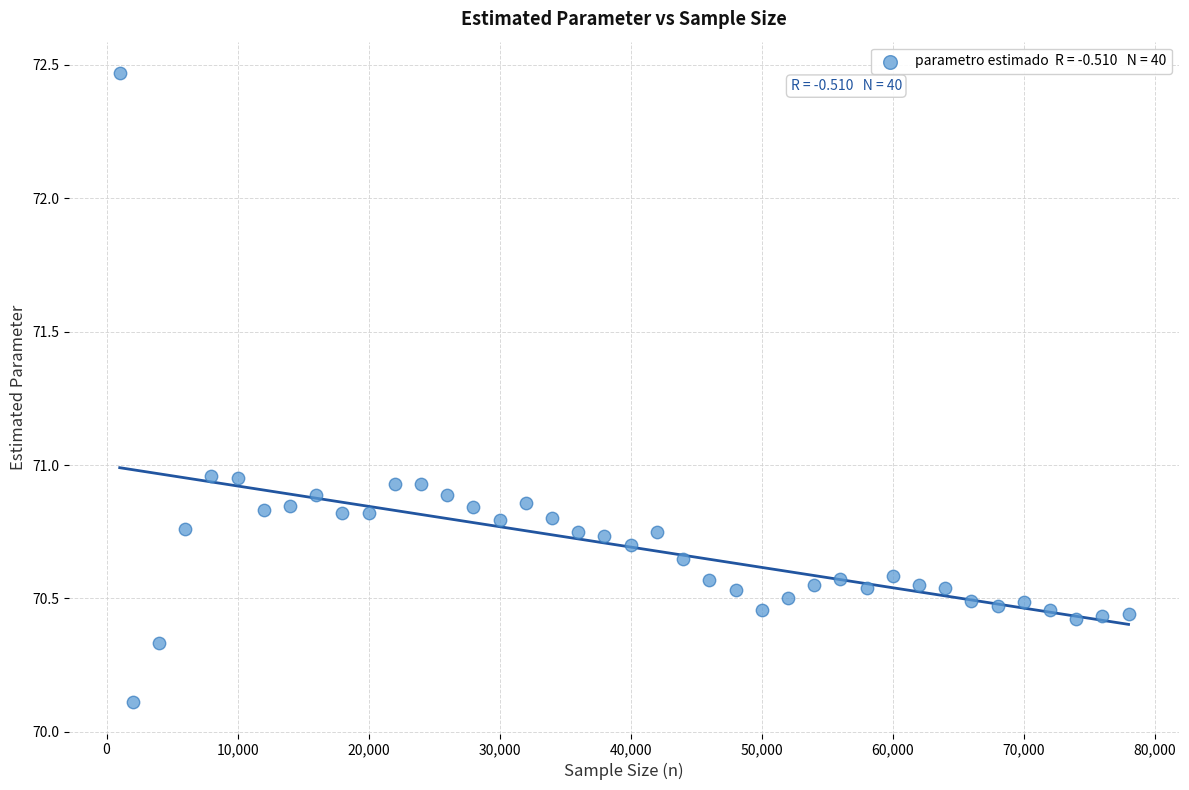

What is the range of Y values (max minus min)?

2.4